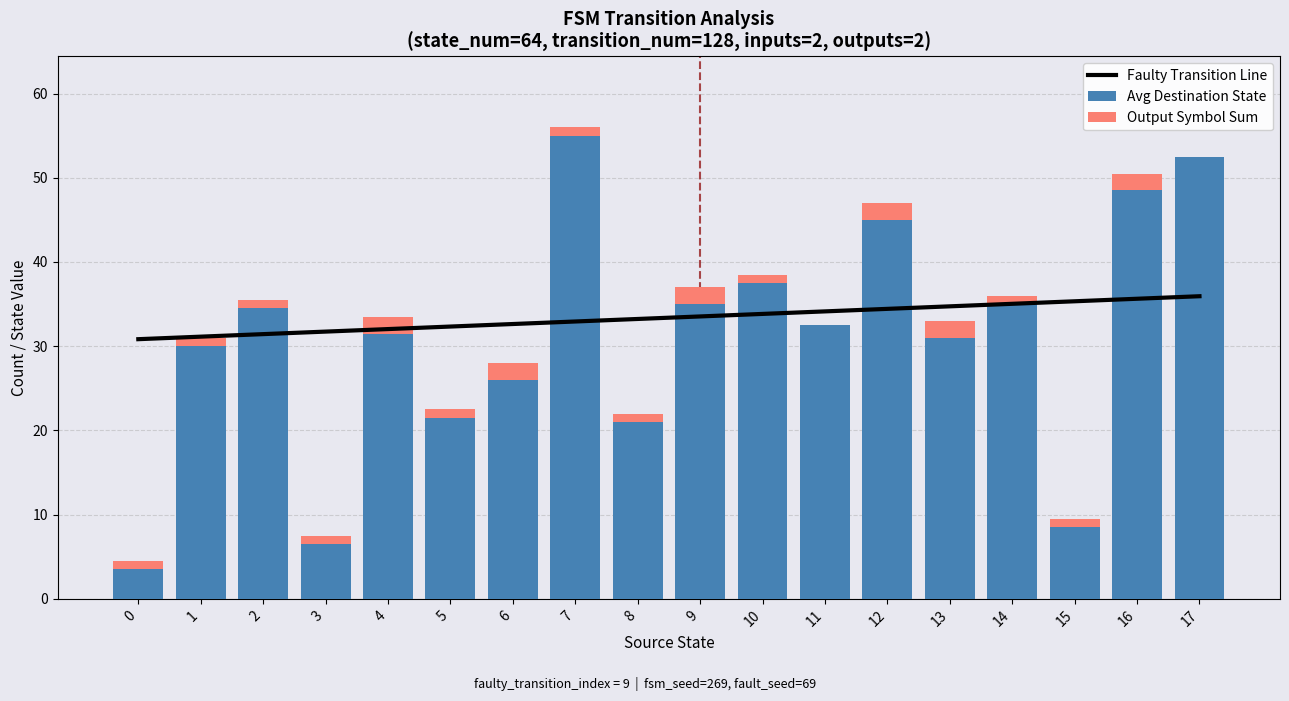

Reading left to right, list all the values displayed in this chart.

Faulty Transition Line: 0=30.8	1=31.1	2=31.4	3=31.7	4=32.0	5=32.3	6=32.6	7=32.9	8=33.2	9=33.5	10=33.8	11=34.1	12=34.4	13=34.7	14=35.0	15=35.3	16=35.6	17=35.9
Avg Destination State: 0=3.5	1=30.0	2=34.5	3=6.5	4=31.5	5=21.5	6=26.0	7=55.0	8=21.0	9=35.0	10=37.5	11=32.5	12=45.0	13=31.0	14=35.0	15=8.5	16=48.5	17=52.5
Output Symbol Sum: 0=1.0	1=1.0	2=1.0	3=1.0	4=2.0	5=1.0	6=2.0	7=1.0	8=1.0	9=2.0	10=1.0	11=0.0	12=2.0	13=2.0	14=1.0	15=1.0	16=2.0	17=0.0